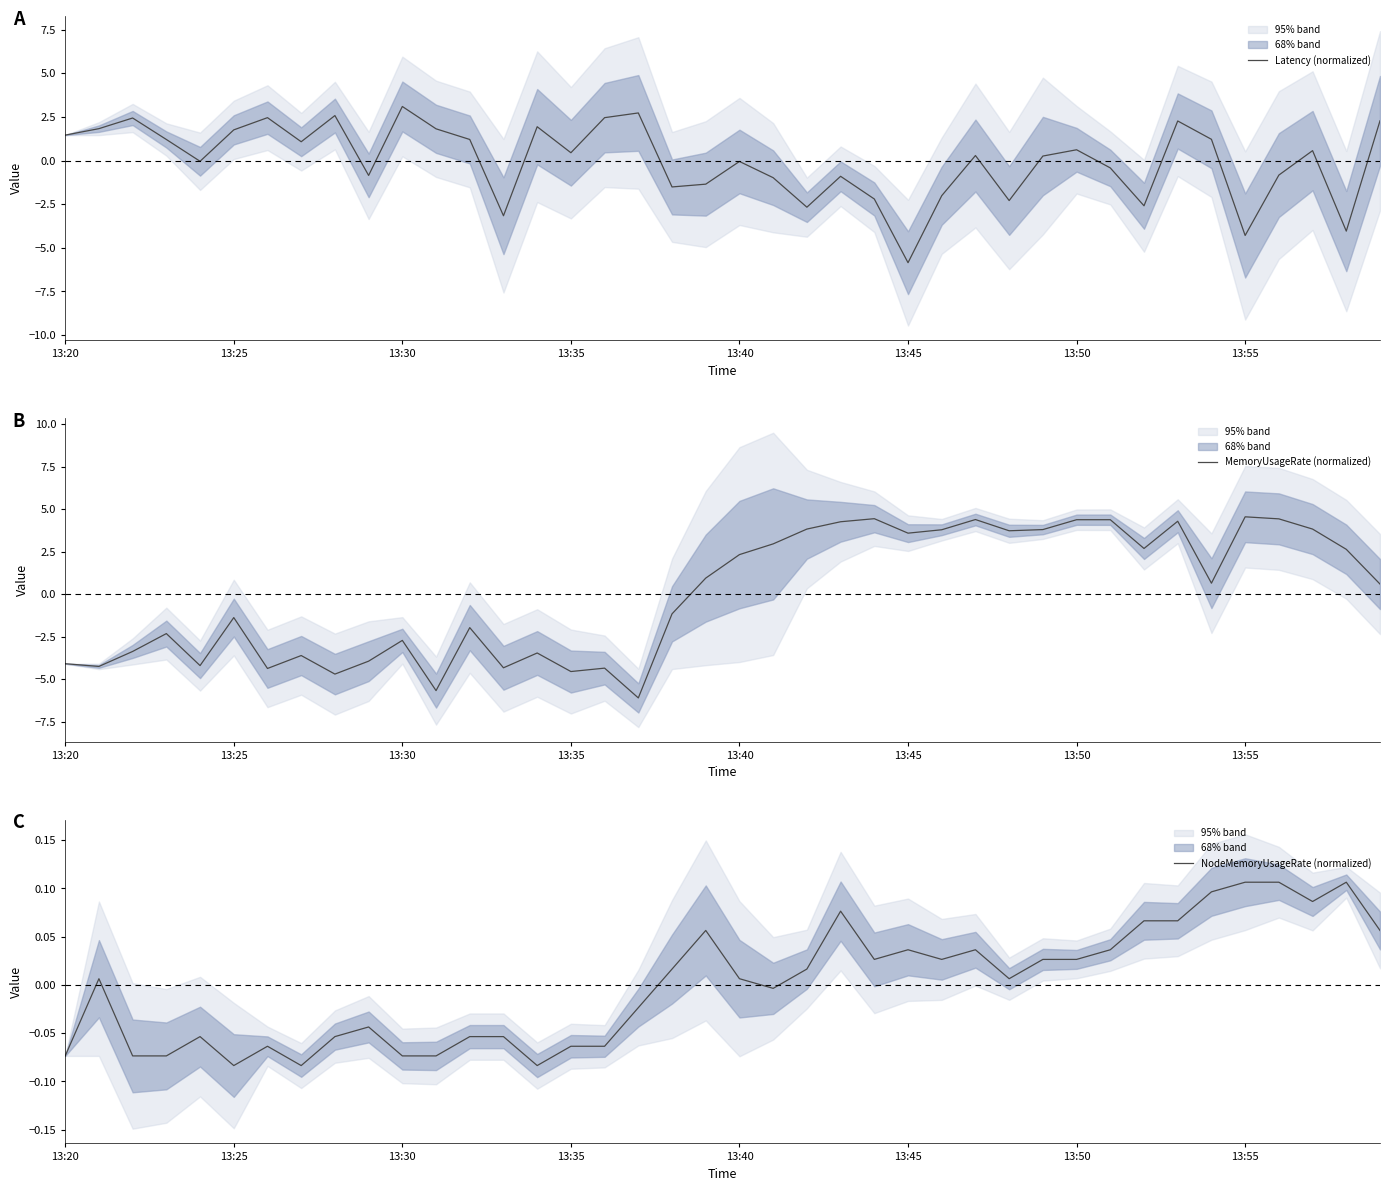

What is the spread (max minus min) of values at 39?

2.2